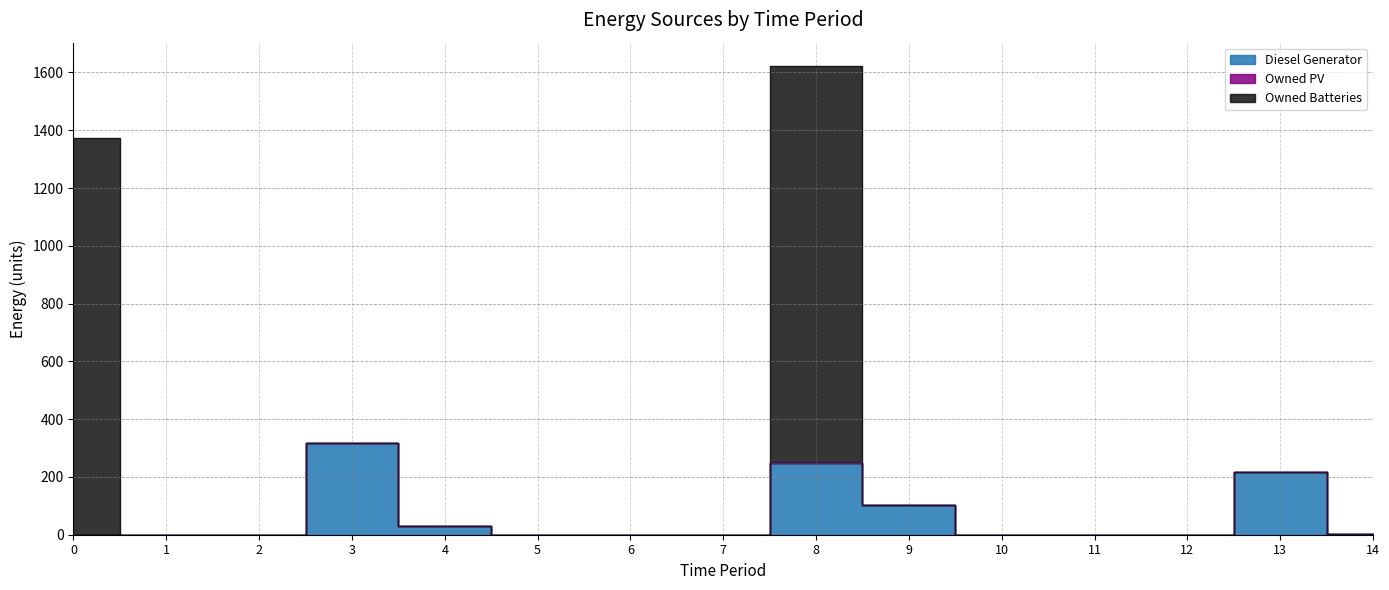

Reading right to left, transcribe all the data shown in this chart.

Diesel Generator: 1	216	0	0	0	102	248	0	0	0	31	318	0	0	0
Owned PV: 0	0	0	0	0	0	0	0	0	0	0	0	0	0	0
Owned Batteries: 0	0	0	0	0	0	1374	0	0	0	0	0	0	0	1374